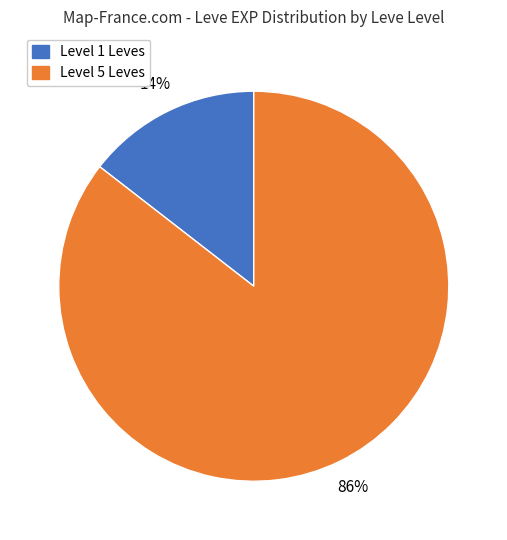

To the nearest percent, what is the average slice percentage?

50%